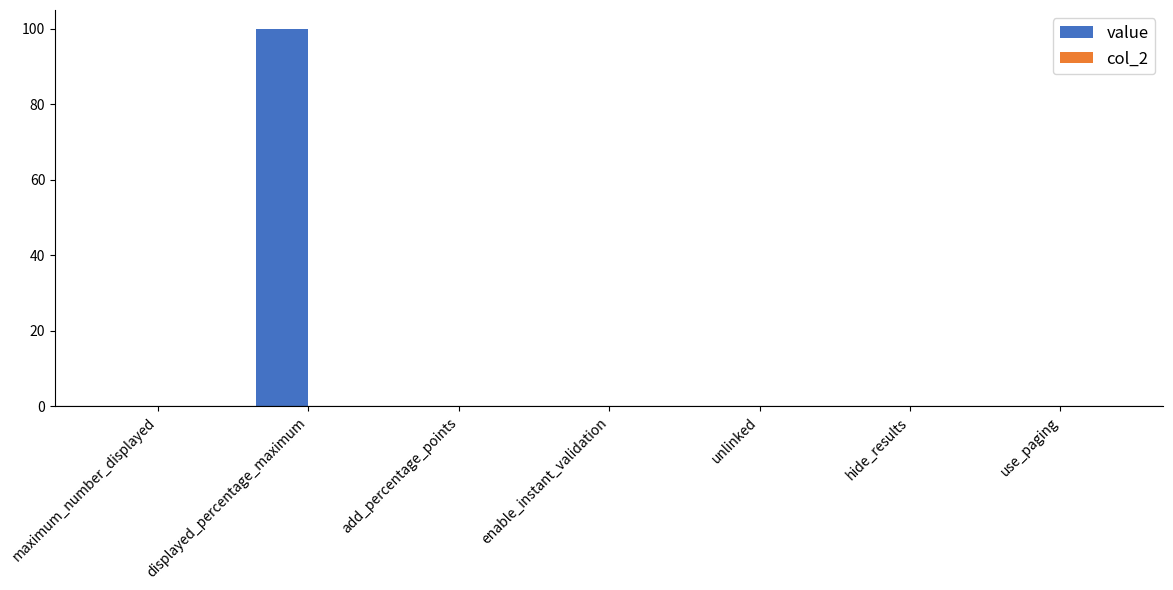

What is the change in value from displayed_percentage_maximum to use_paging?

-100